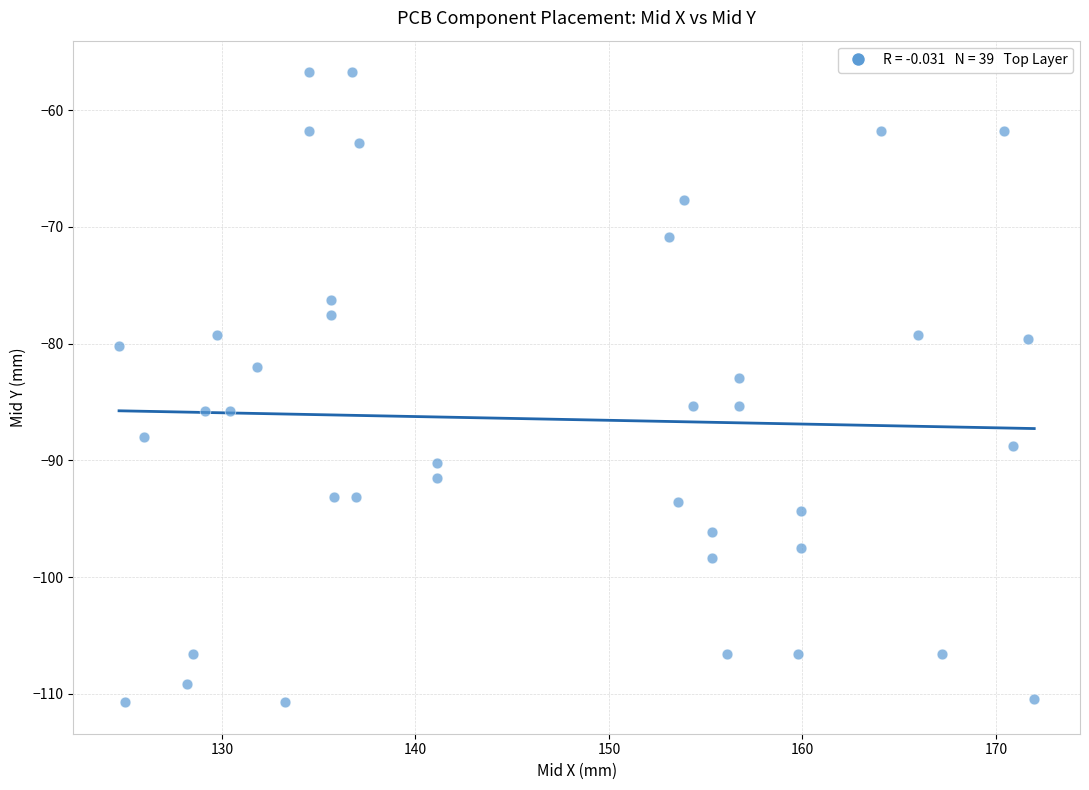

What is the range of X values (max minus min)?

47.3